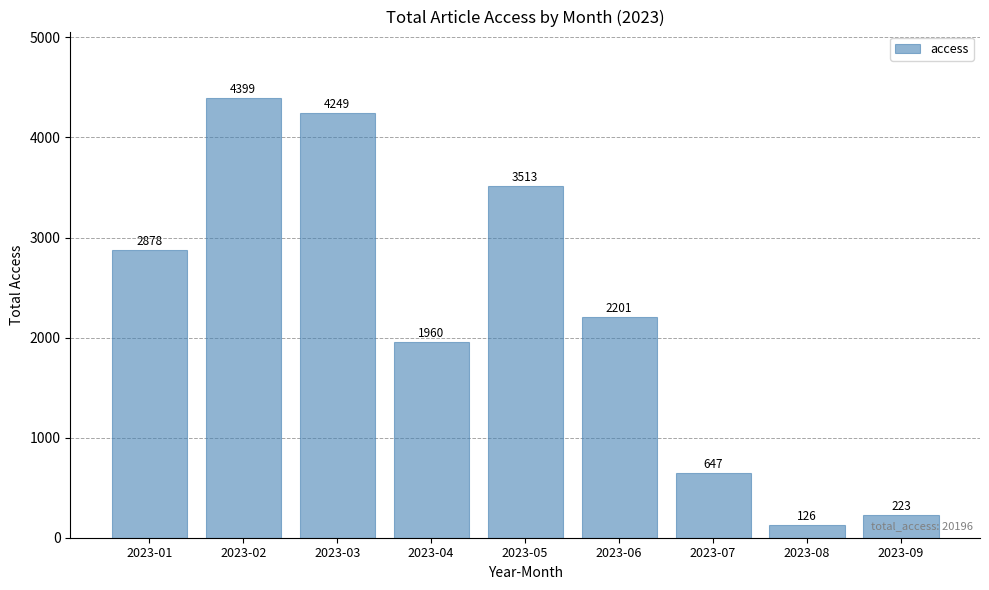

Does the chart contain any negative values?

No